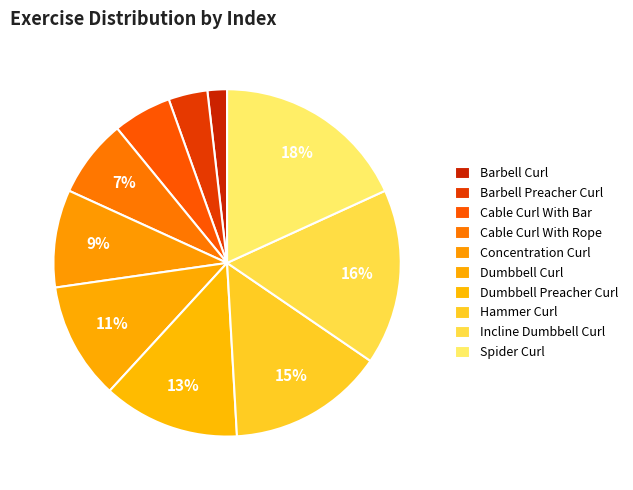

Combined, do Spider Curl and Cable Curl With Bar account for over 50%?

No